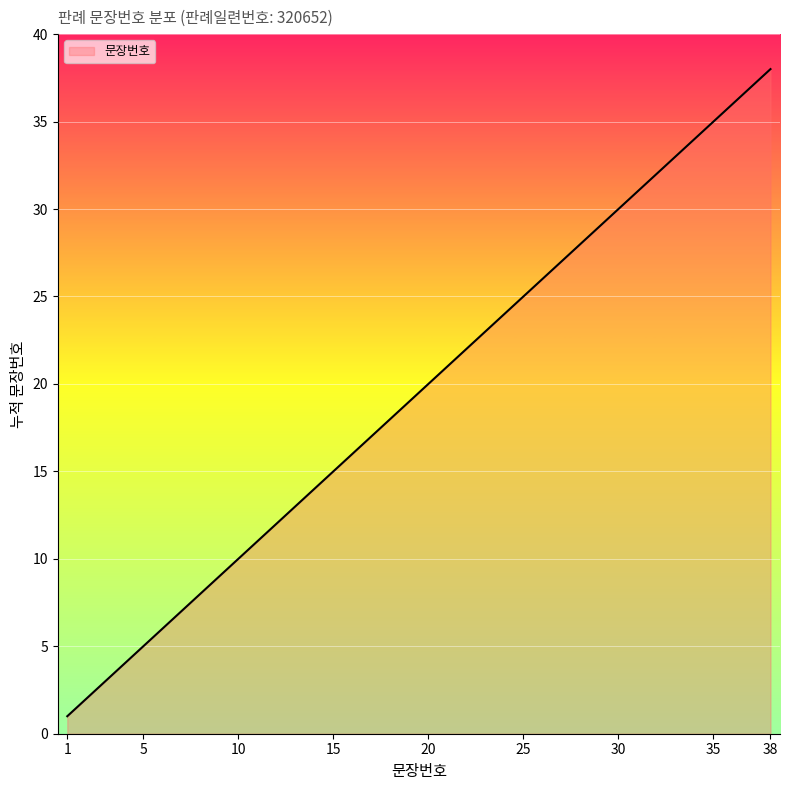

What is the greatest value displayed?

38